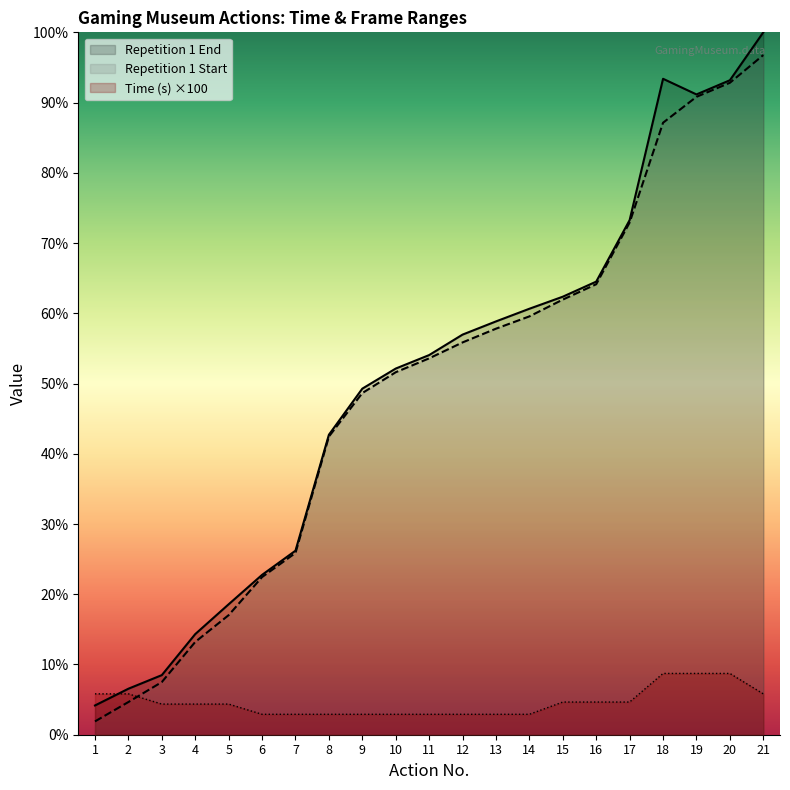

What is the approximate value of Time (s) at 5, to the nearest 10?

750